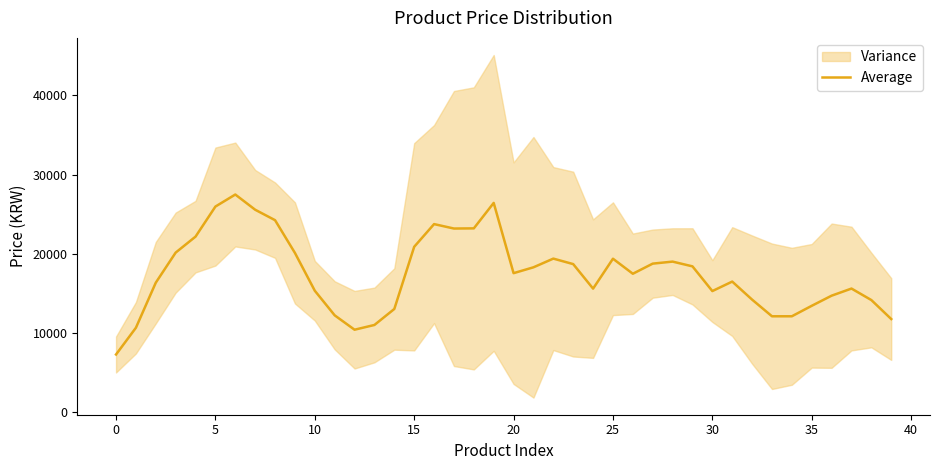

Is it true that the value at 21 is 18280?

True